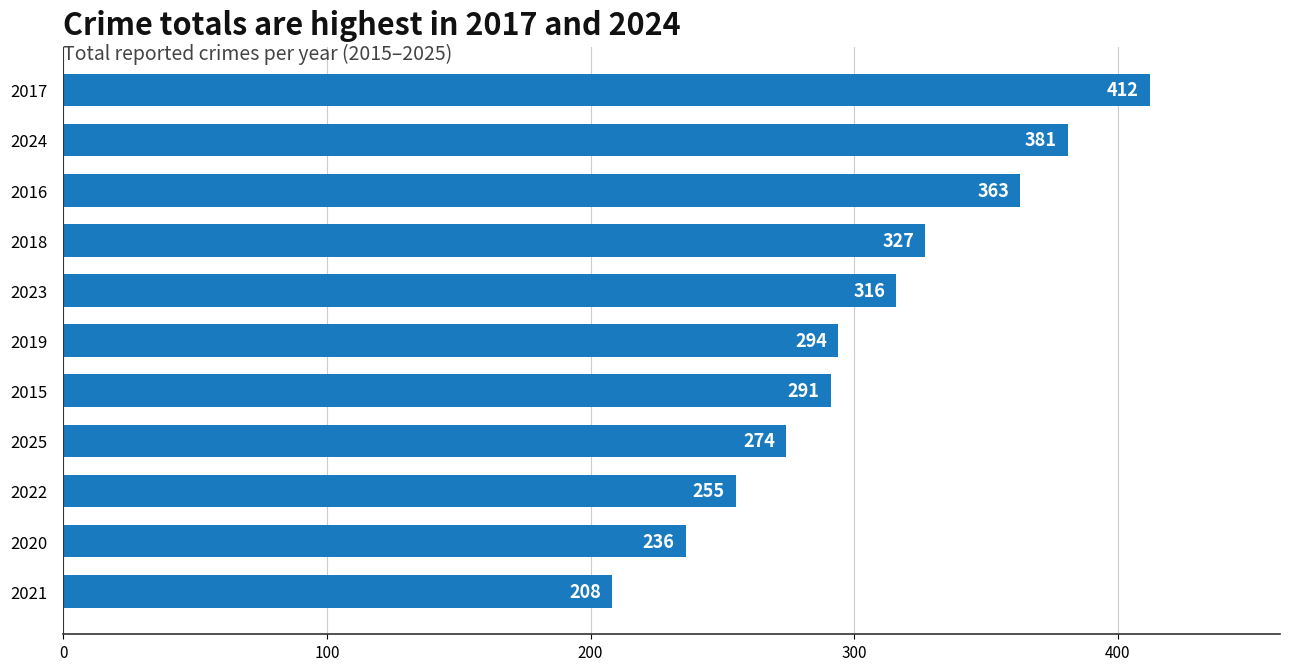

Is it true that the value at 2020 is 127?

False